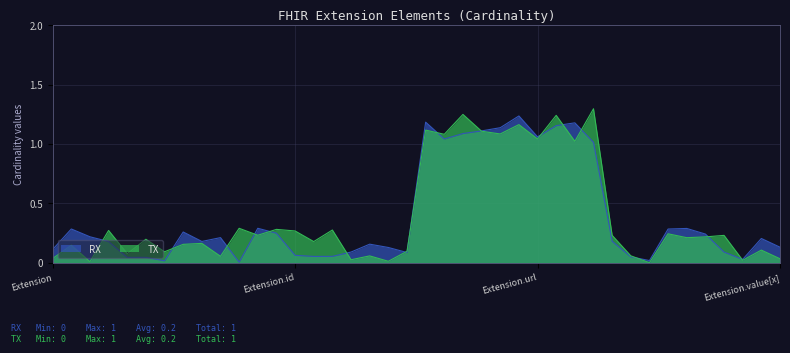

Between Extension.value[x] and Extension.id, which is larger?

Extension.value[x]